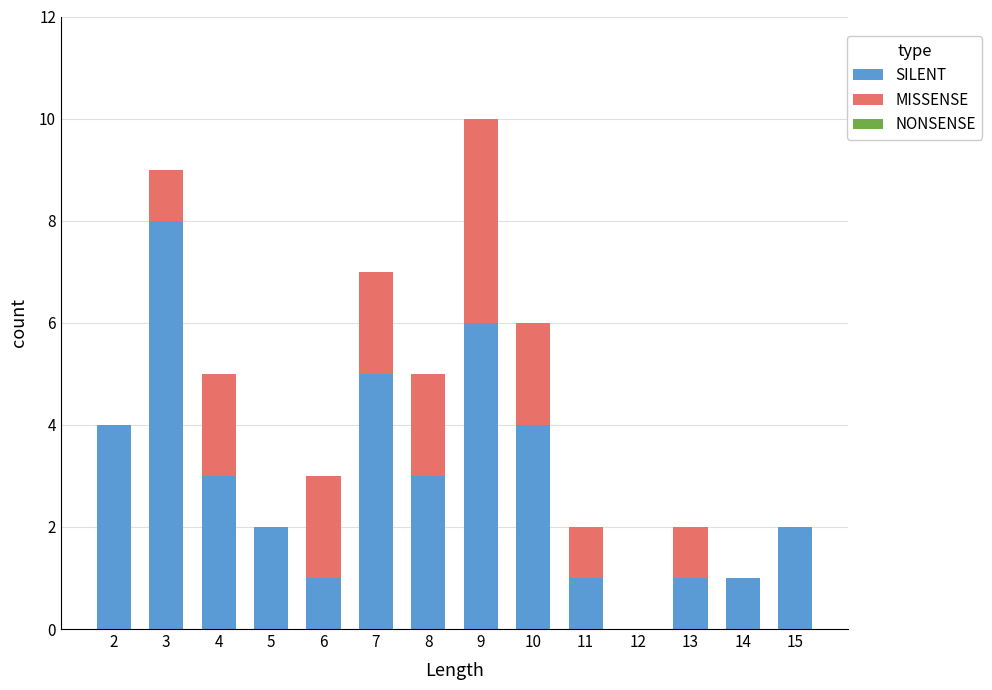

At which category is the sum across all series the highest?

9